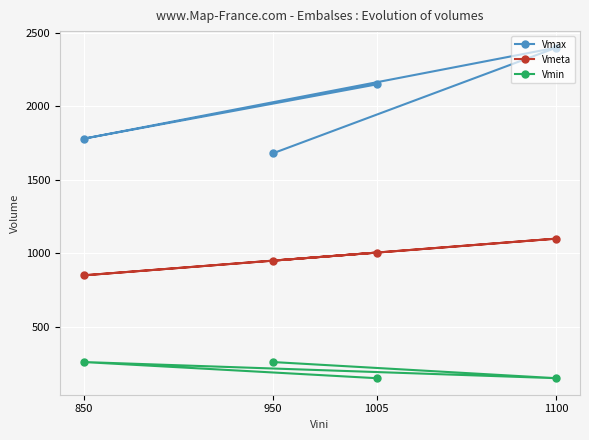

Rank the categories by Vmeta value from highest to lowest.

1100, 1005, 950, 850